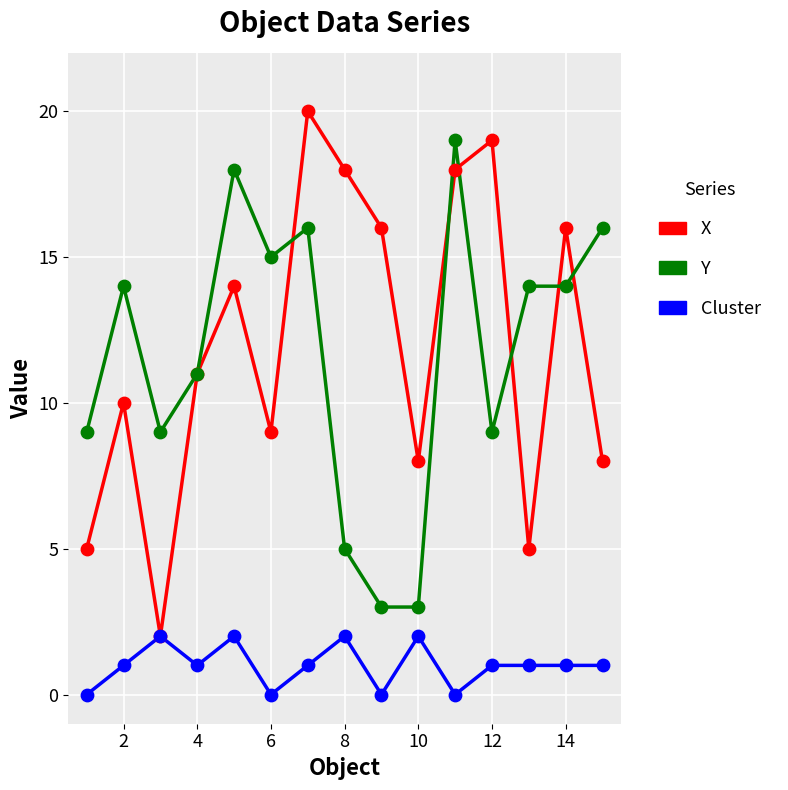

Which series has the largest total across all categories?

X